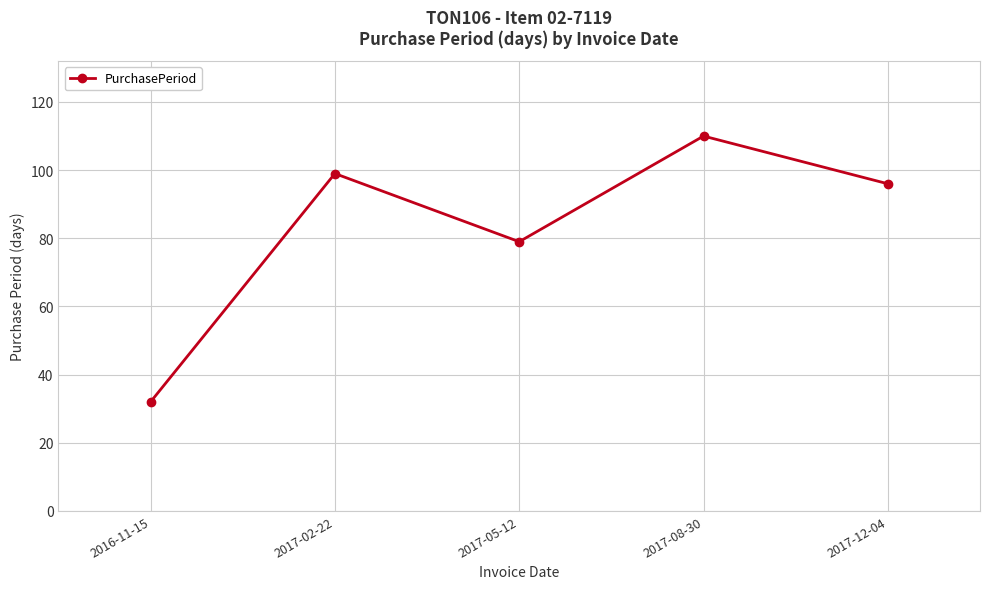

At which category does the chart reach its minimum across all series?

2016-11-15